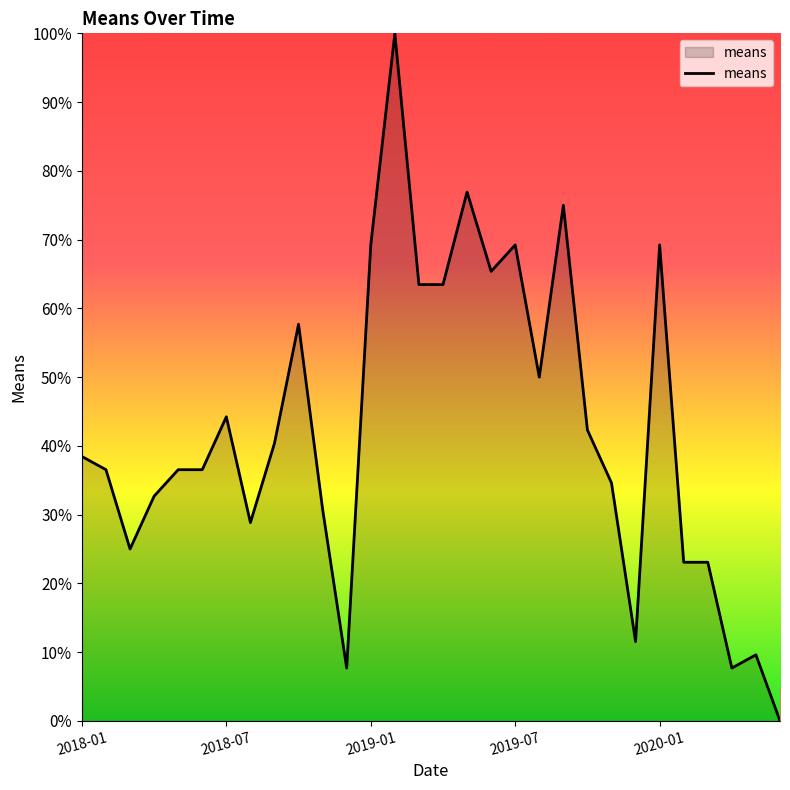

What is the greatest value displayed?

100.0